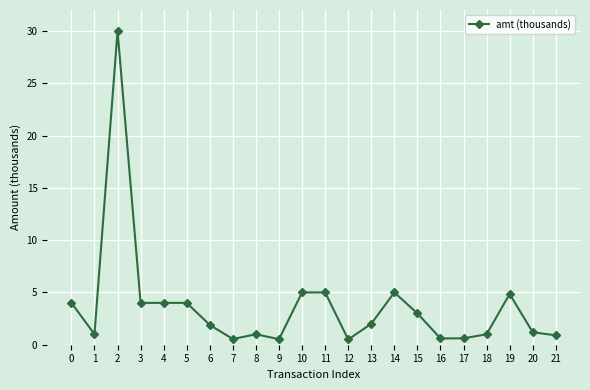

What is the maximum value shown in the chart?

30.0